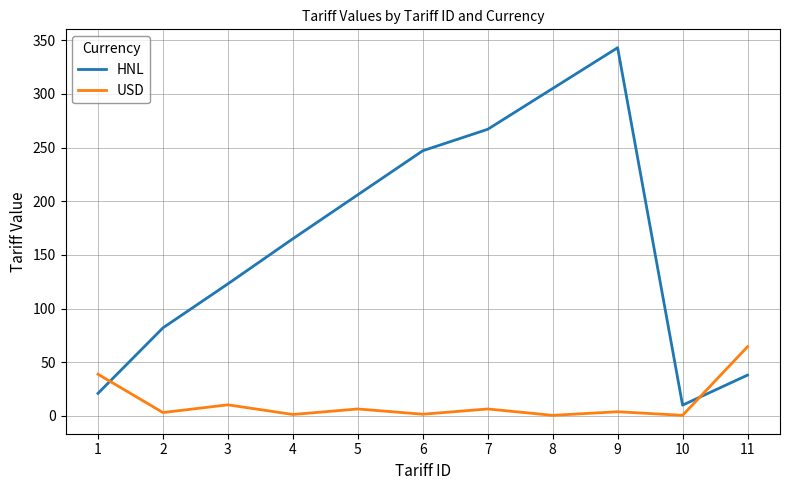

What is the smallest value displayed?

0.5